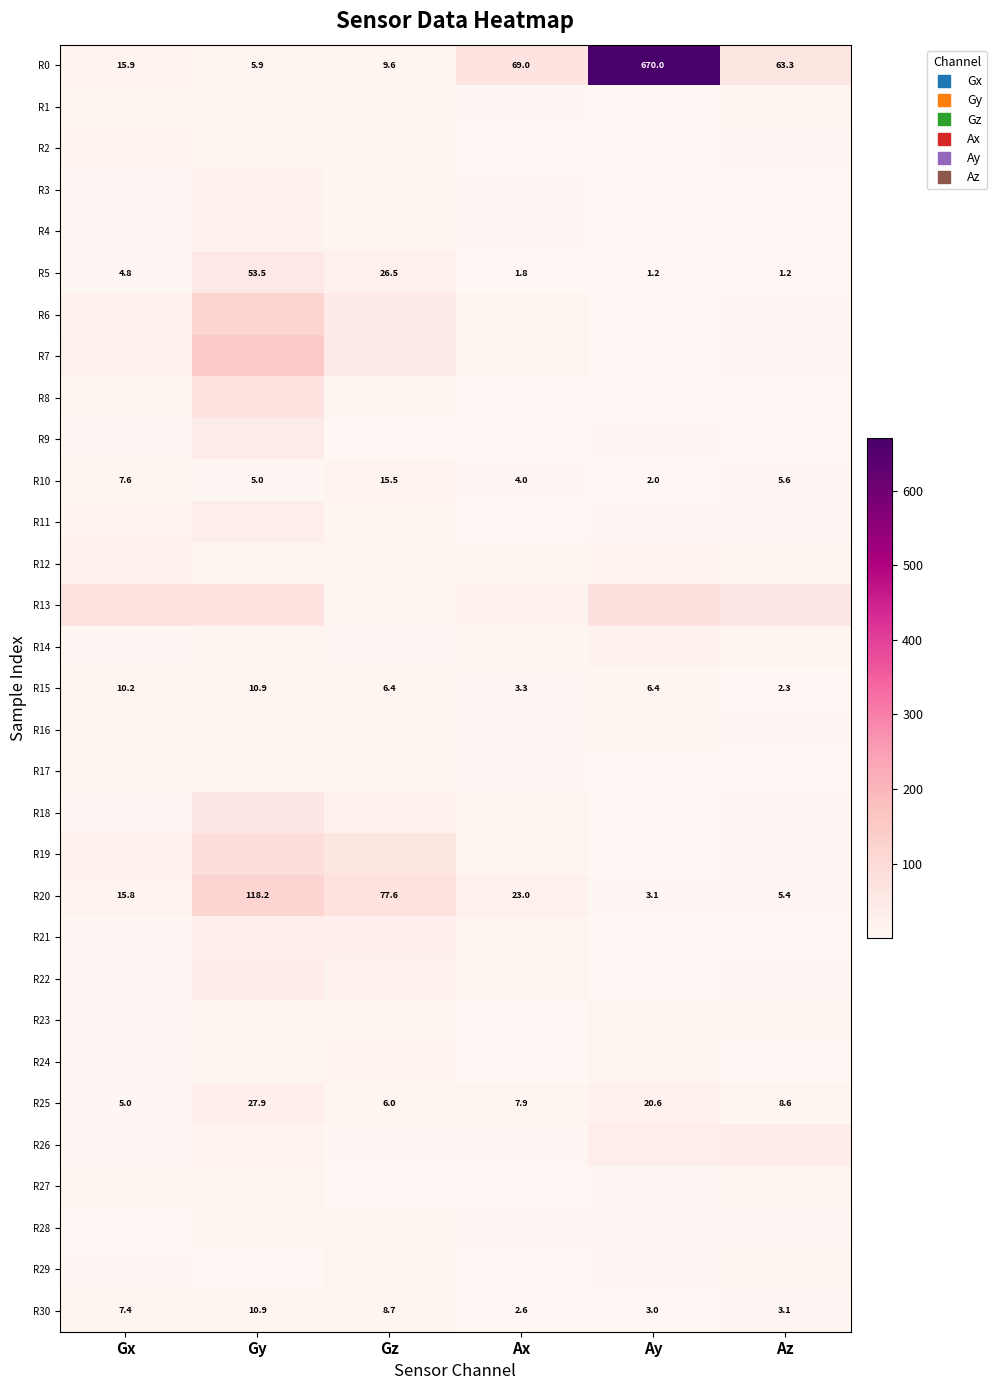

What is the highest value of the R15 series?

10.9